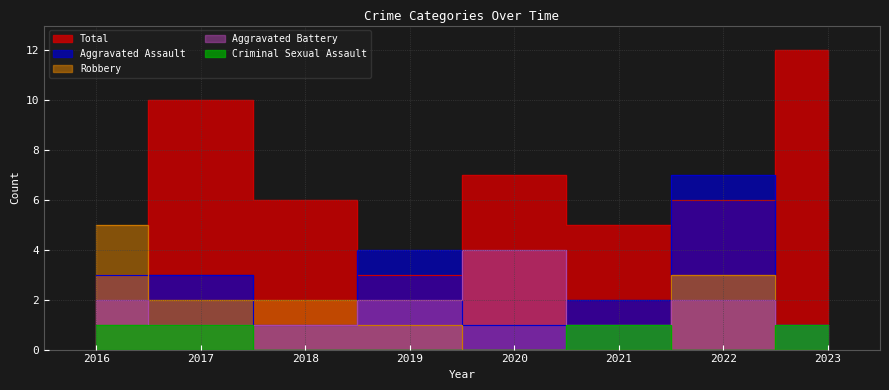

Where is Aggravated Battery nearest to the value 2?

2016